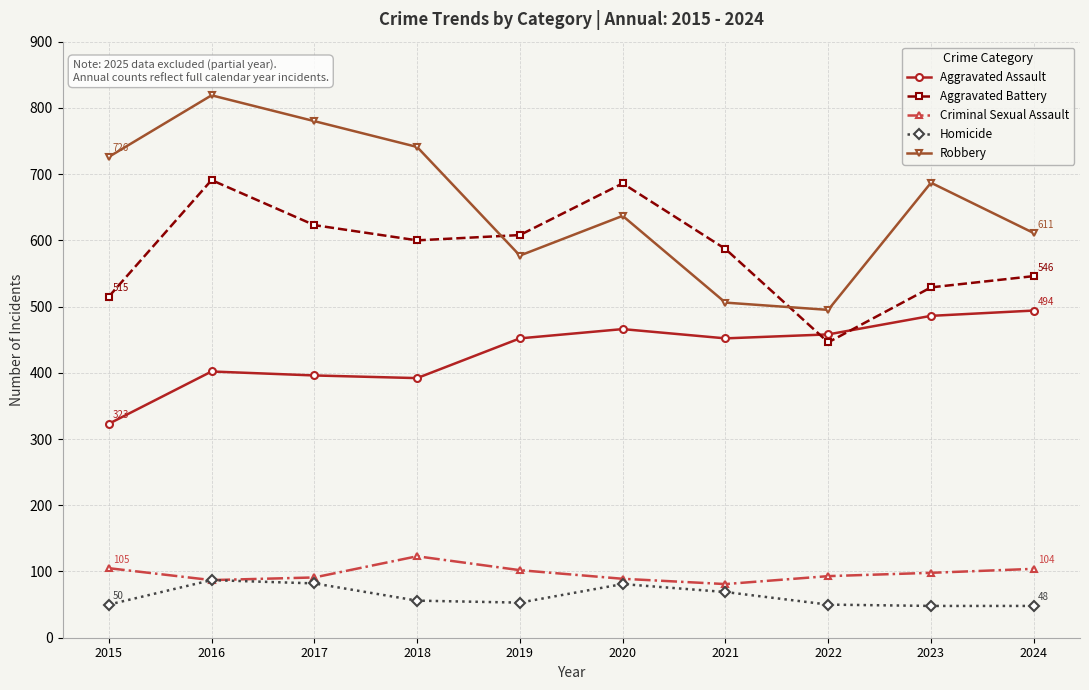

Which series has the widest spread of values?

Robbery